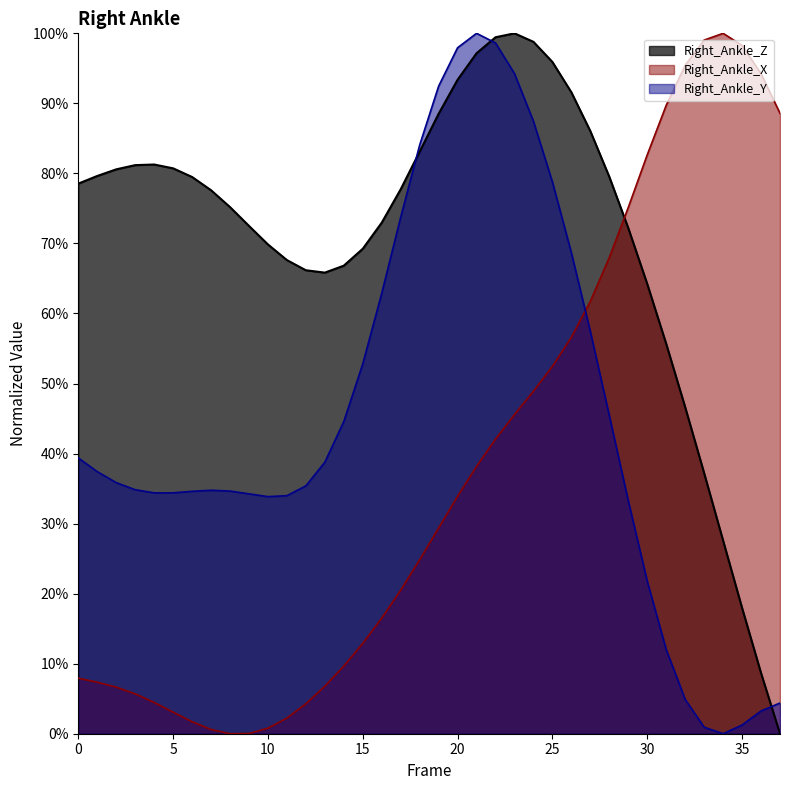

How many values in Right_Ankle_X are above zero?

37